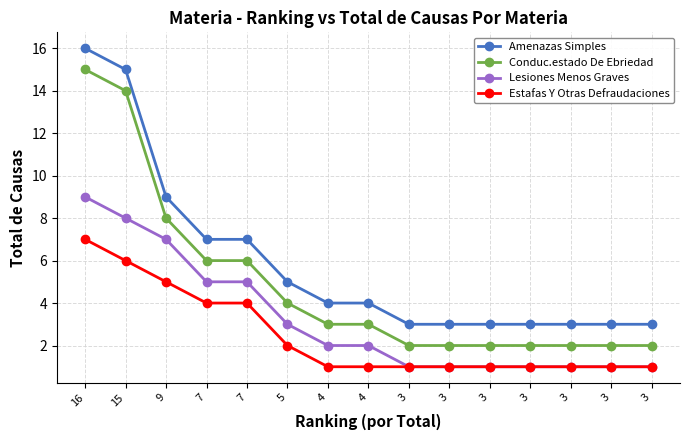

What are all the series names shown in the legend?

Amenazas Simples, Conduc.estado De Ebriedad, Lesiones Menos Graves, Estafas Y Otras Defraudaciones